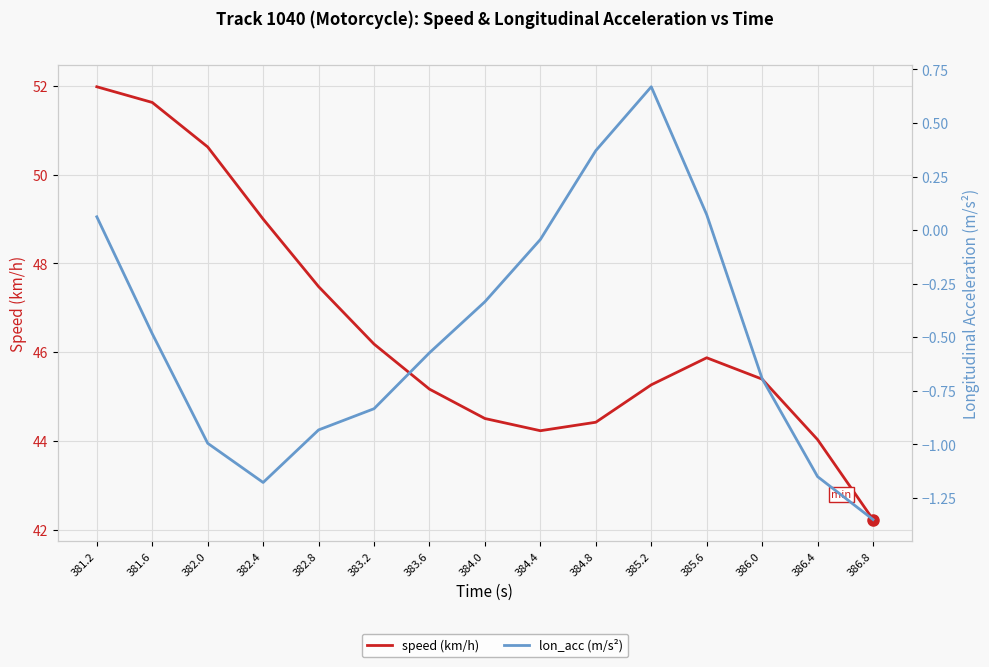

Rank the categories by lon_acc (m/s²) value from highest to lowest.

385.2, 384.8, 385.6, 381.2, 384.4, 384.0, 381.6, 383.6, 386.0, 383.2, 382.8, 382.0, 386.4, 382.4, 386.8